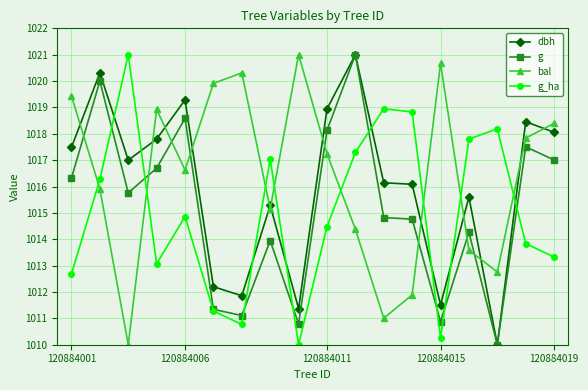

Reading left to right, list all the values displayed in this chart.

dbh: 1017.5	1020.3	1017.0	1017.8	1019.3	1012.2	1011.9	1015.3	1011.4	1018.9	1021.0	1016.1	1016.1	1011.5	1015.6	1010.0	1018.5	1018.1
g: 1016.3	1020.0	1015.8	1016.7	1018.6	1011.3	1011.1	1013.9	1010.8	1018.1	1021.0	1014.8	1014.8	1010.9	1014.3	1010.0	1017.5	1017.0
bal: 1019.4	1015.9	1010.0	1018.9	1016.6	1019.9	1020.3	1015.2	1021.0	1017.2	1014.4	1011.0	1011.9	1020.7	1013.6	1012.8	1017.8	1018.4
g_ha: 1012.7	1016.3	1021.0	1013.1	1014.9	1011.3	1010.8	1017.0	1010.0	1014.5	1017.3	1019.0	1018.8	1010.3	1017.8	1018.2	1013.8	1013.3